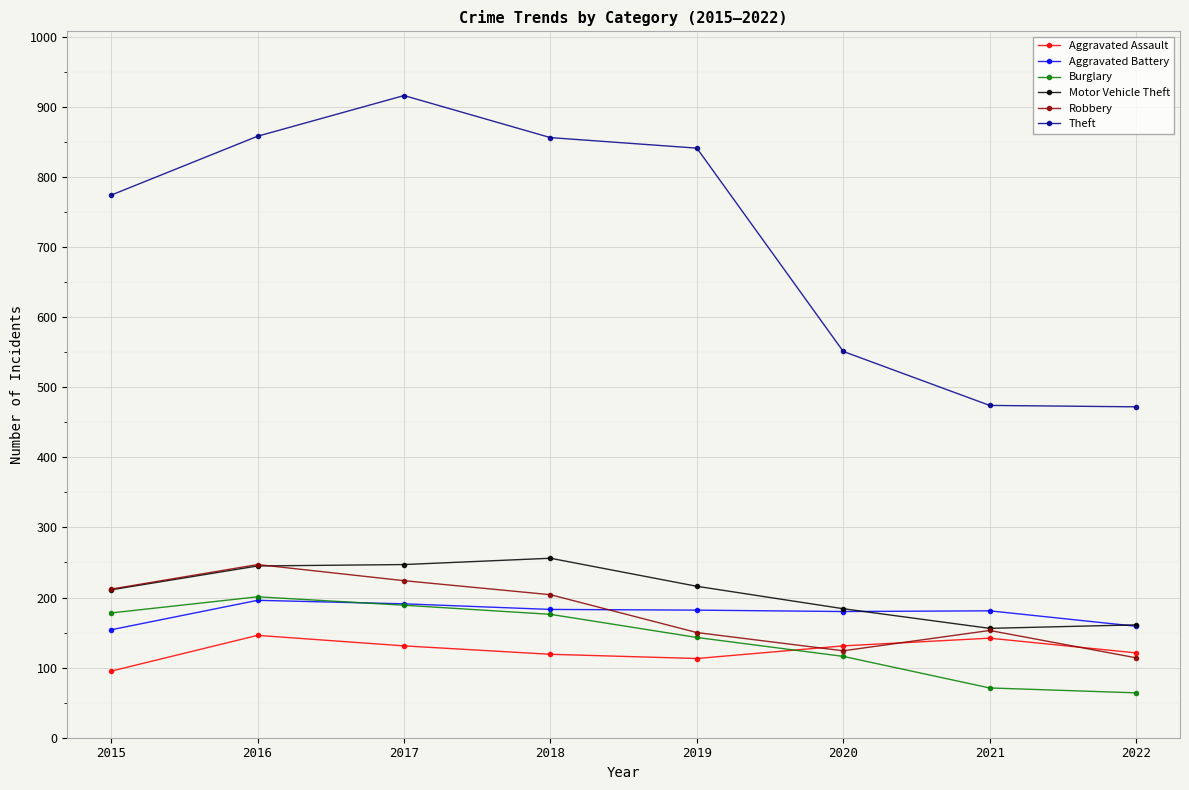

What is the spread (max minus min) of values at 2018?

737